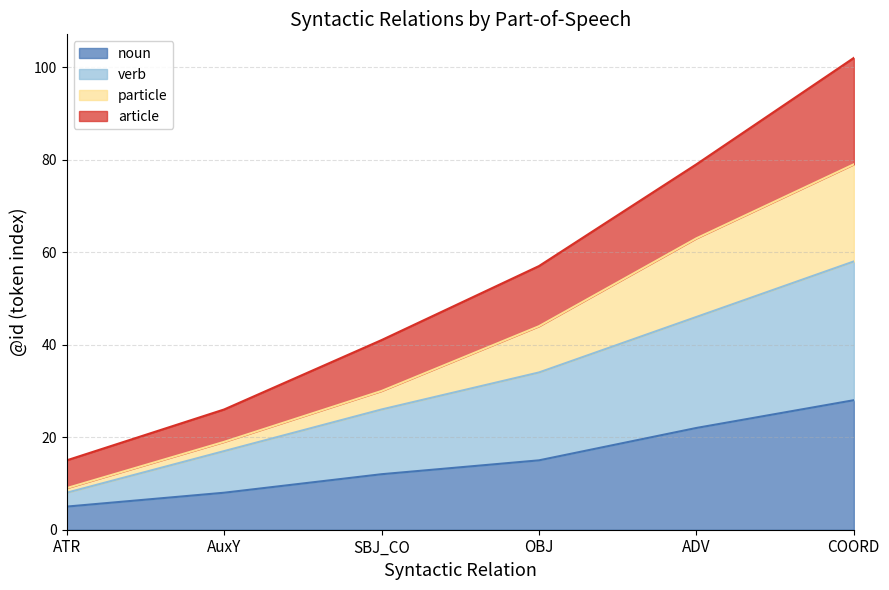

What is the maximum value shown in the chart?

102